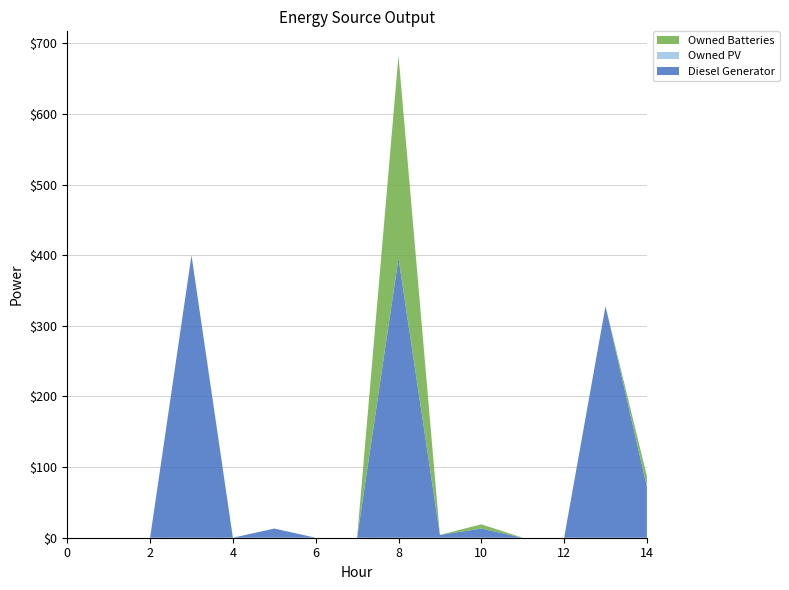

Reading left to right, extract all data points from this chart.

Diesel Generator: 0	0	0	400	0	13	0	0	396	4	13	0	0	328	72
Owned PV: 0	0	0	0	0	0	0	0	0	0	0	0	0	0	0
Owned Batteries: 0	0	0	0	0	0	0	0	287	0	6	0	0	0	15